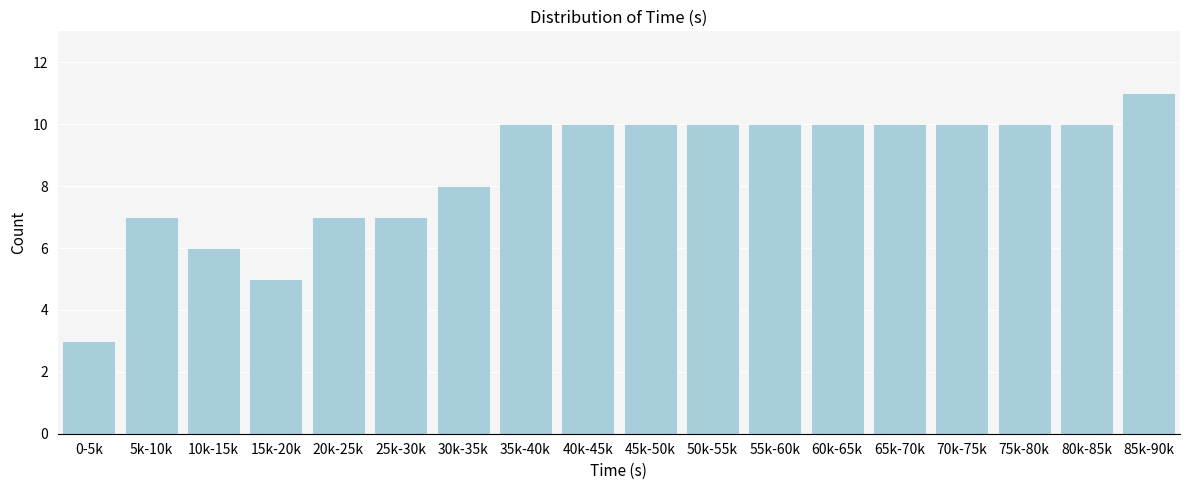

Reading left to right, transcribe all the data shown in this chart.

3	7	6	5	7	7	8	10	10	10	10	10	10	10	10	10	10	11